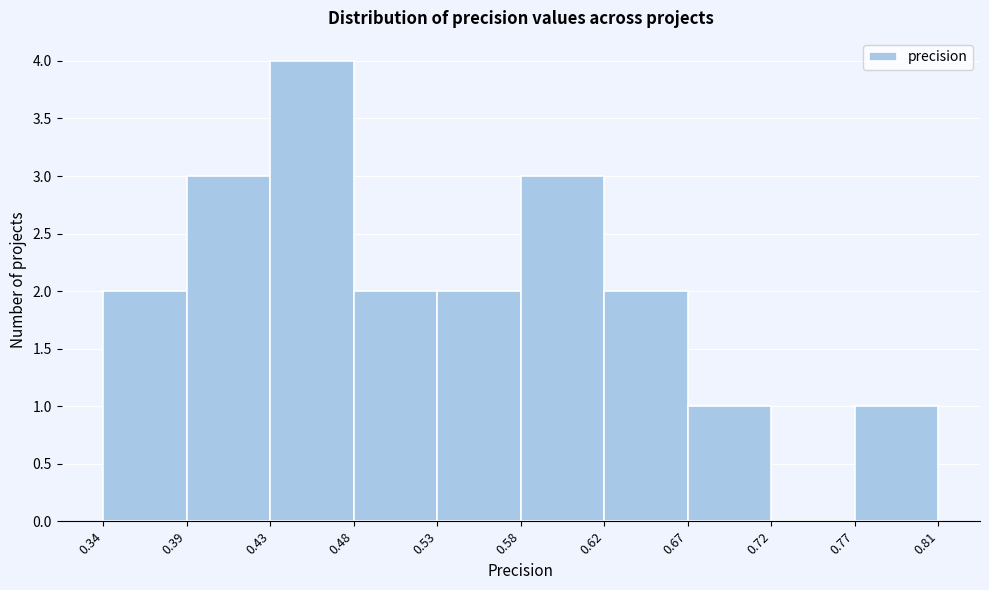

What is the height of the bar covering 0.62 to 0.67 on the x-axis? The values are not printed on the chart, so give them approximately, as read against the axis.

2